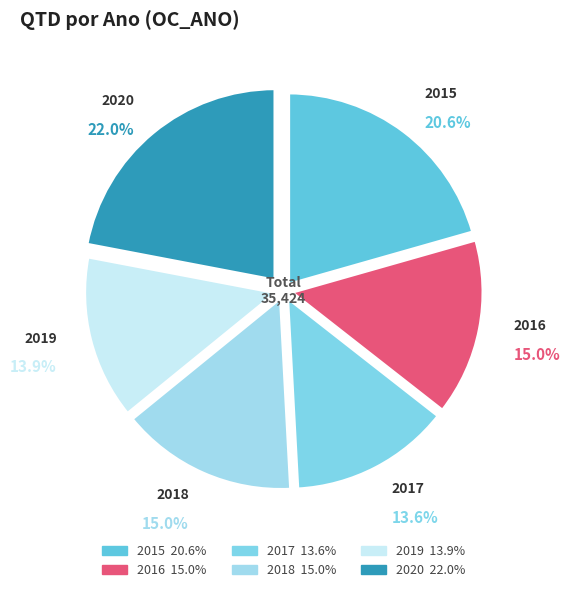

To the nearest percent, what is the difference between the largest and smallest slice percentages?

8%